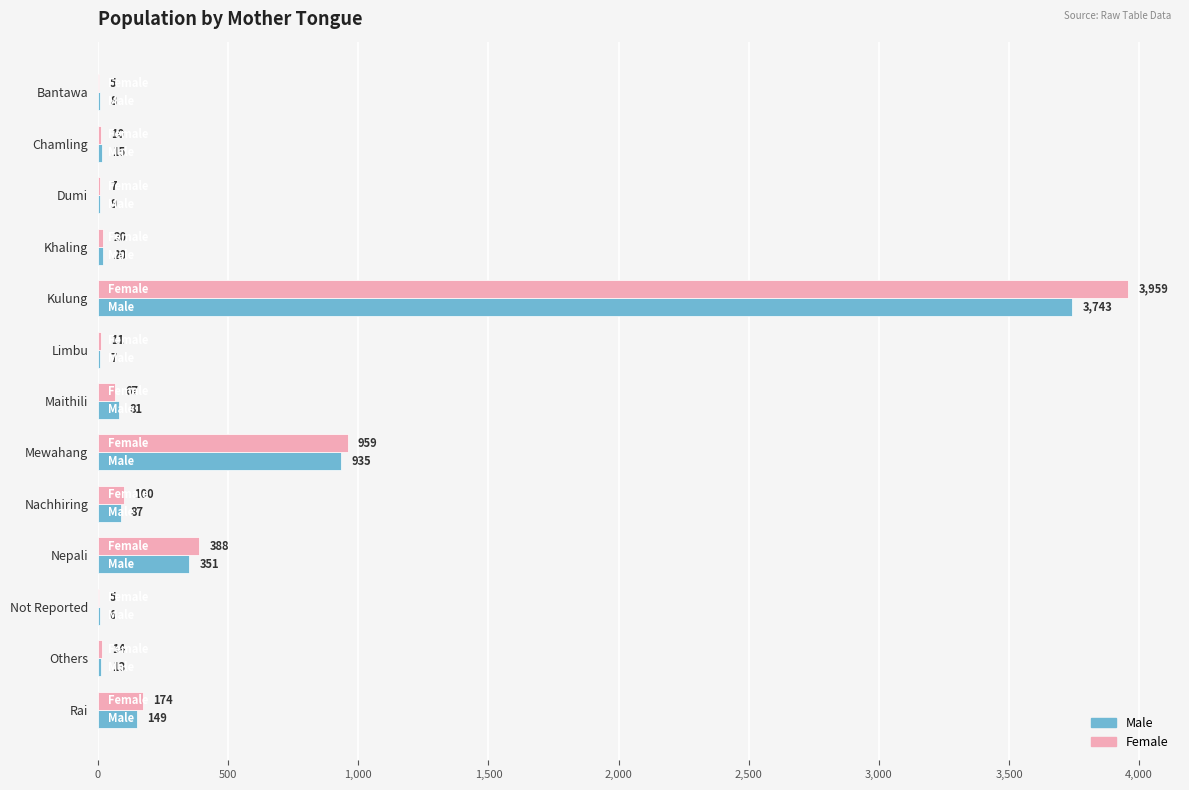

What is the highest value of the Male series?

3743